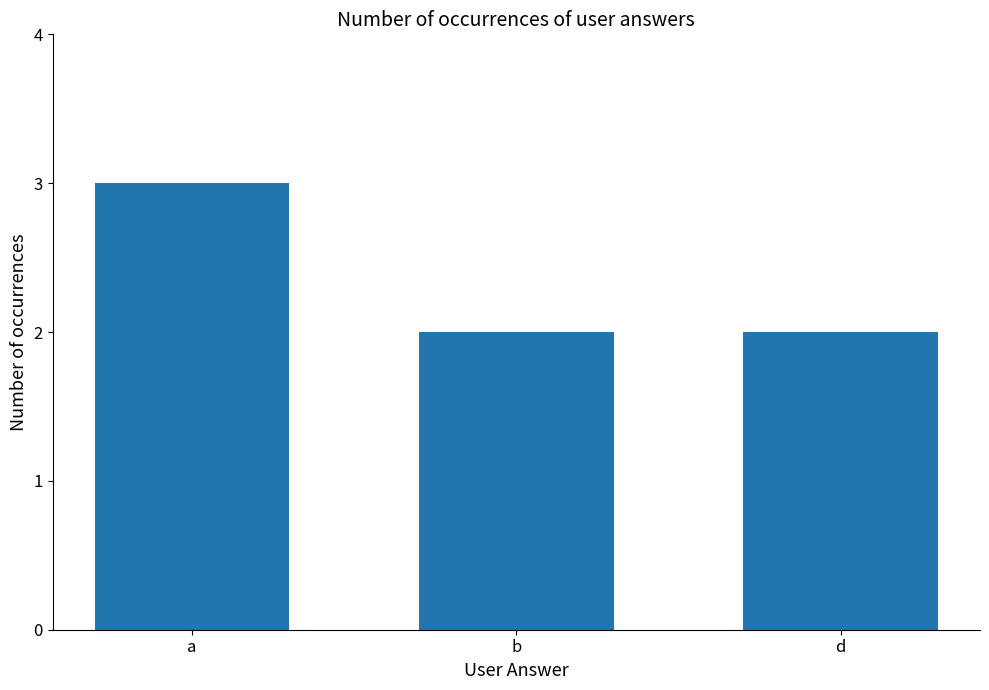

Reading left to right, what are all the values shown in this chart?

a=3	b=2	d=2